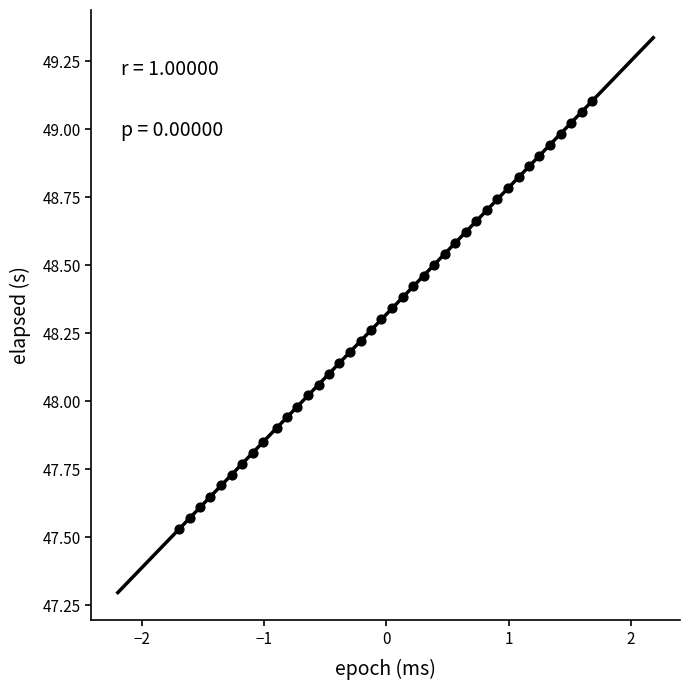

What is the range of Y values (max minus min)?

1.6